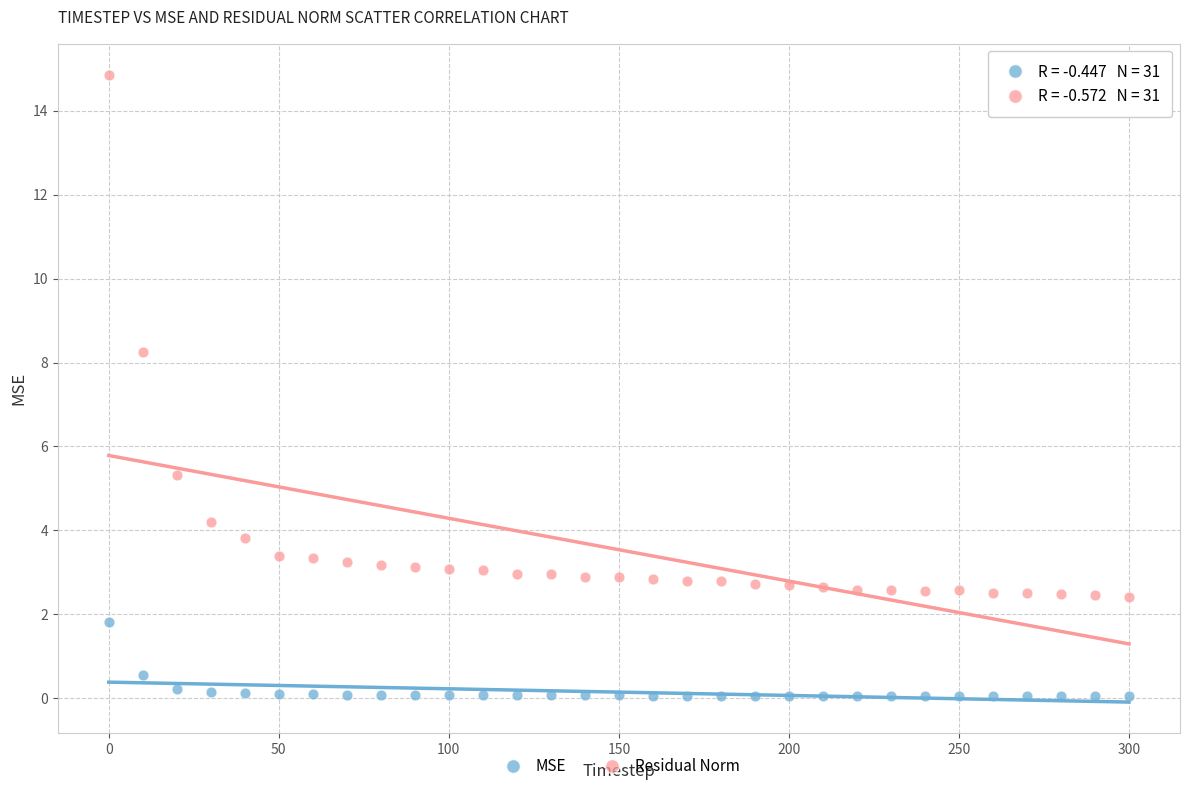

Which series reaches the minimum Y coordinate?

MSE